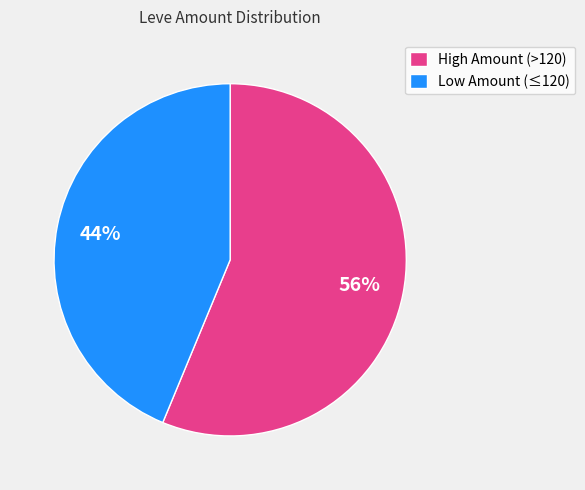

To the nearest percent, what is the average slice percentage?

50%